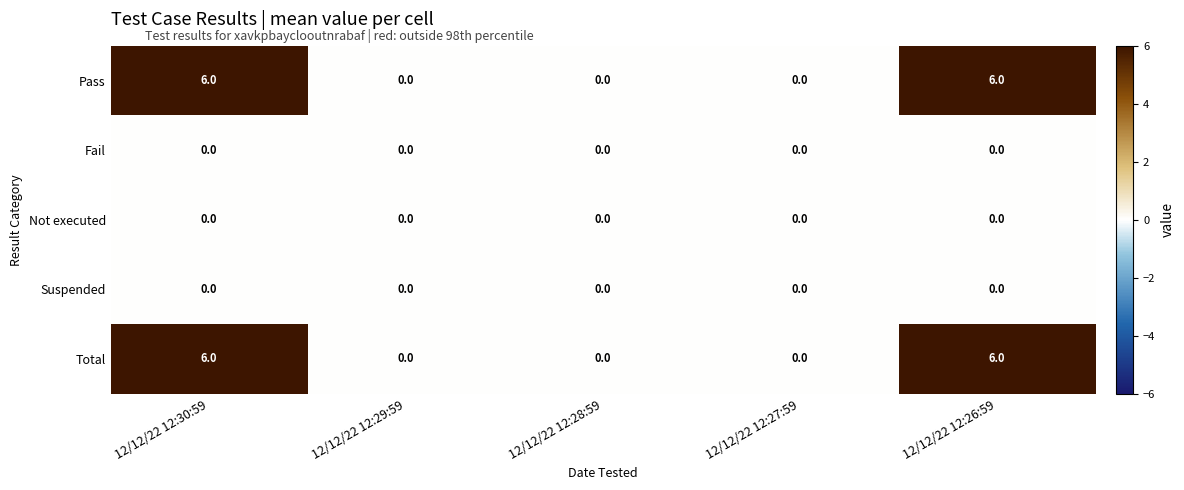

Reading left to right, transcribe all the data shown in this chart.

Pass: 6	0	0	0	6
Fail: 0	0	0	0	0
Not executed: 0	0	0	0	0
Suspended: 0	0	0	0	0
Total: 6	0	0	0	6